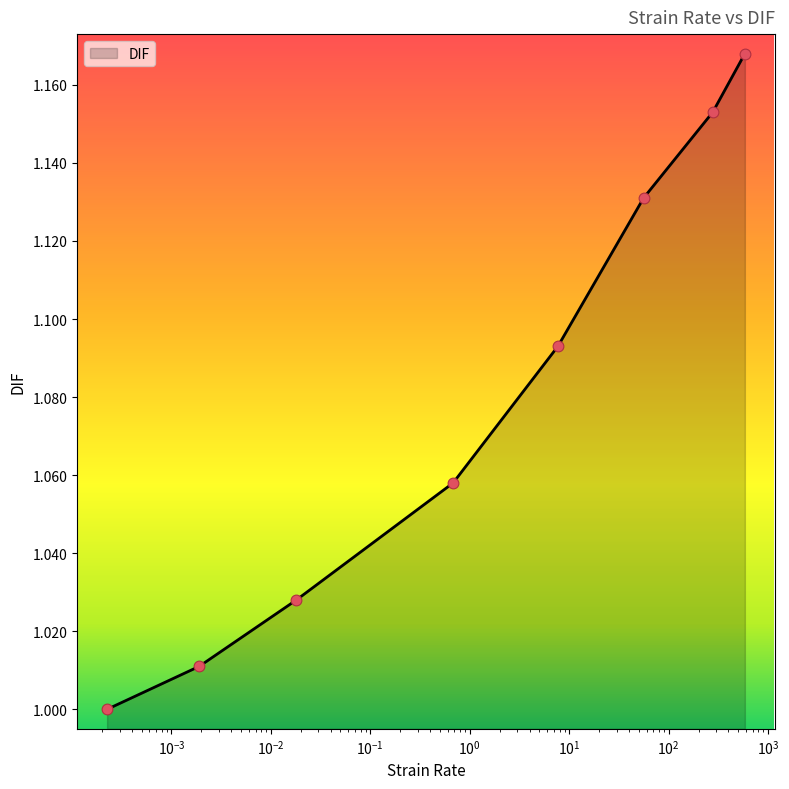

What is the sum of all values?

8.6